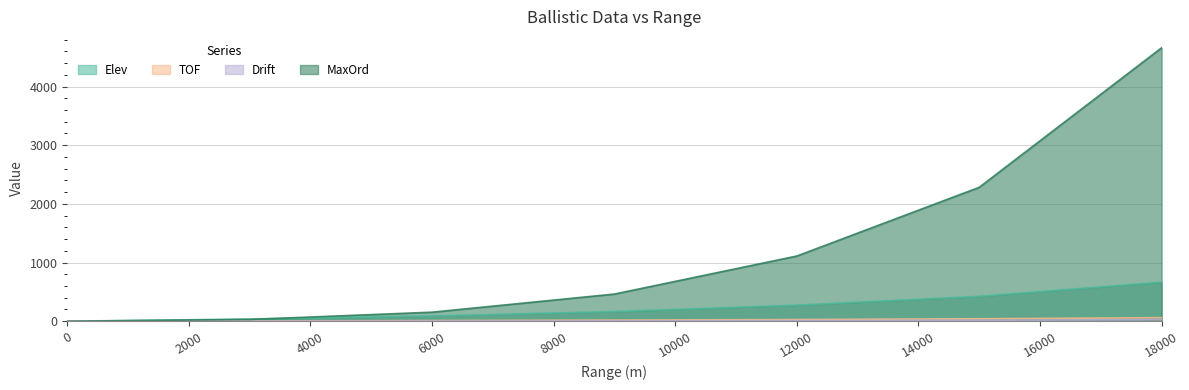

At how many categories does at least one series exceed 1543?

2